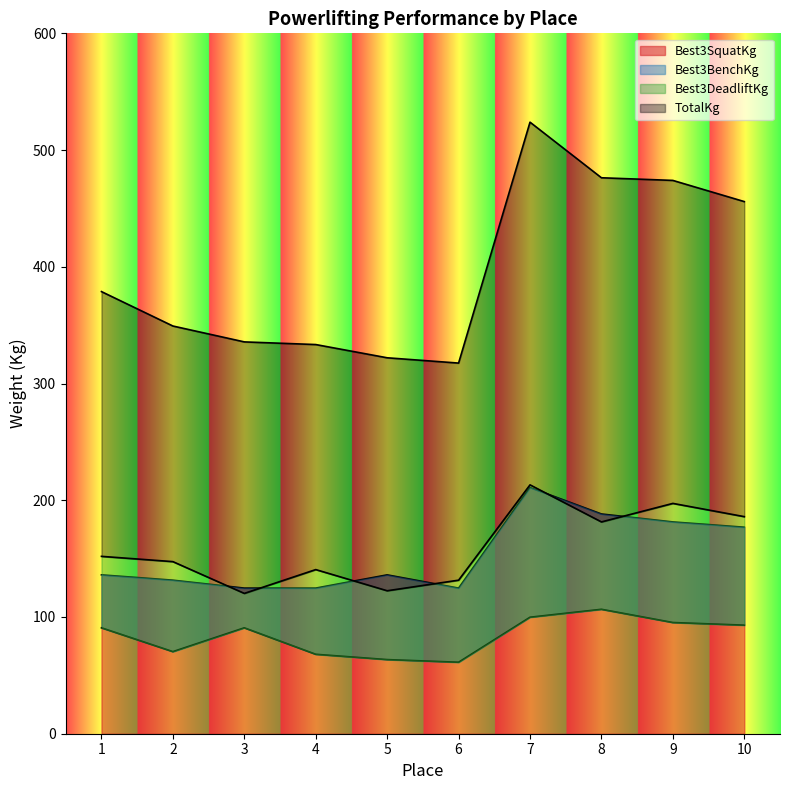

Reading left to right, extract all data points from this chart.

Best3SquatKg: 136.1	131.5	124.7	124.7	136.1	124.7	210.9	188.2	181.4	176.9
Best3BenchKg: 90.7	70.3	90.7	68.0	63.5	61.2	99.8	106.6	95.2	93.0
Best3DeadliftKg: 151.9	147.4	120.2	140.6	122.5	131.5	213.2	181.4	197.3	186.0
TotalKg: 378.8	349.3	335.7	333.4	322.1	317.5	523.9	476.3	474.0	455.9